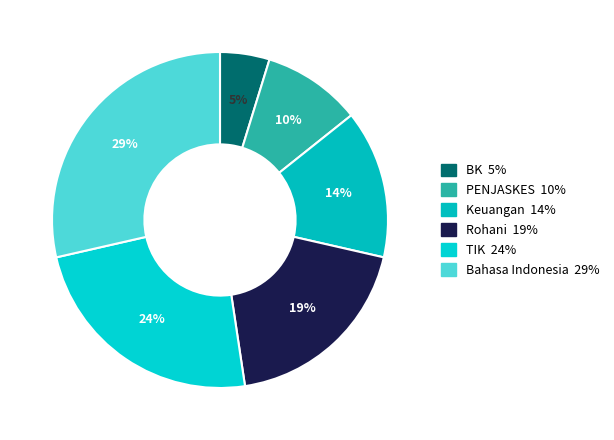

How many segments does this pie chart have?

6